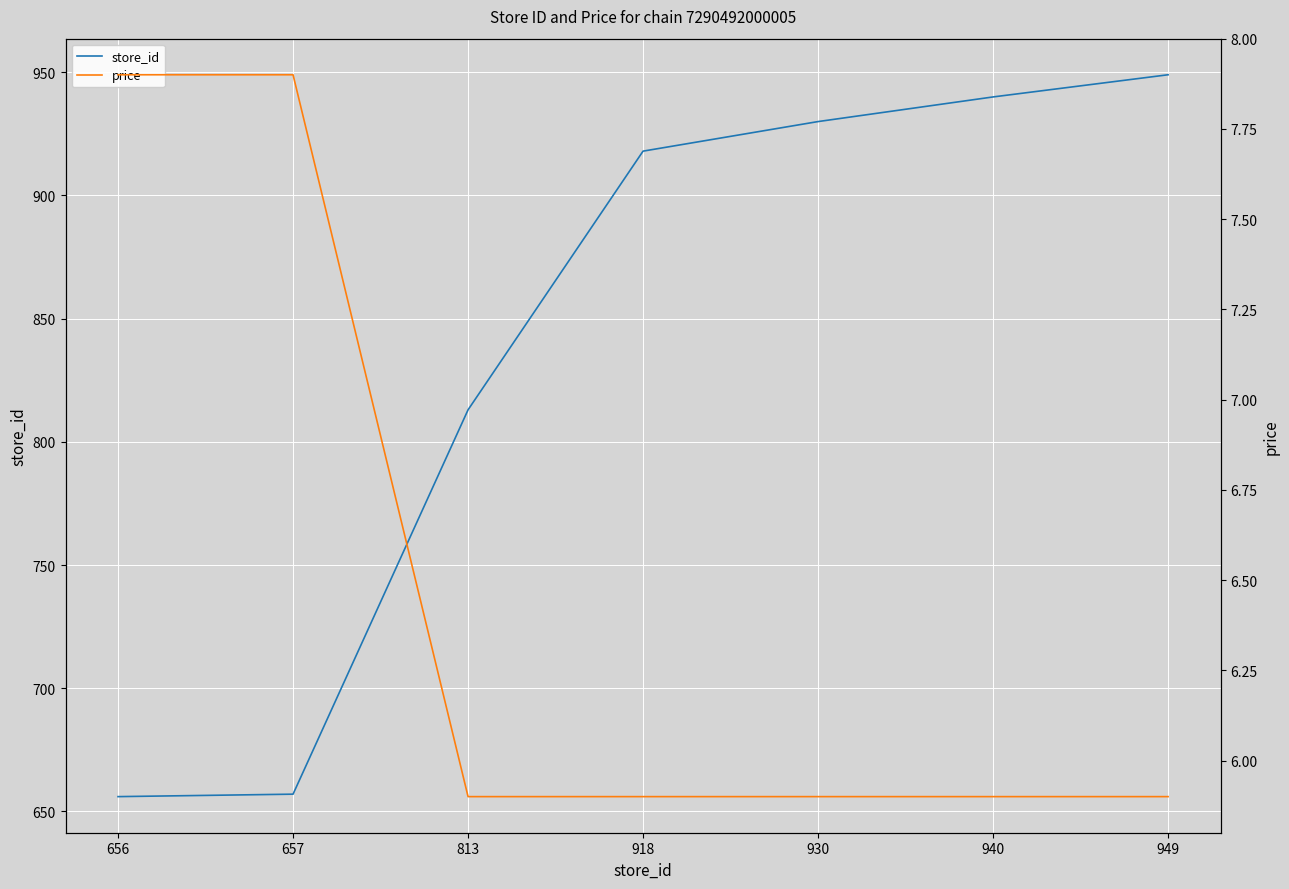

How many series are shown in this chart?

2